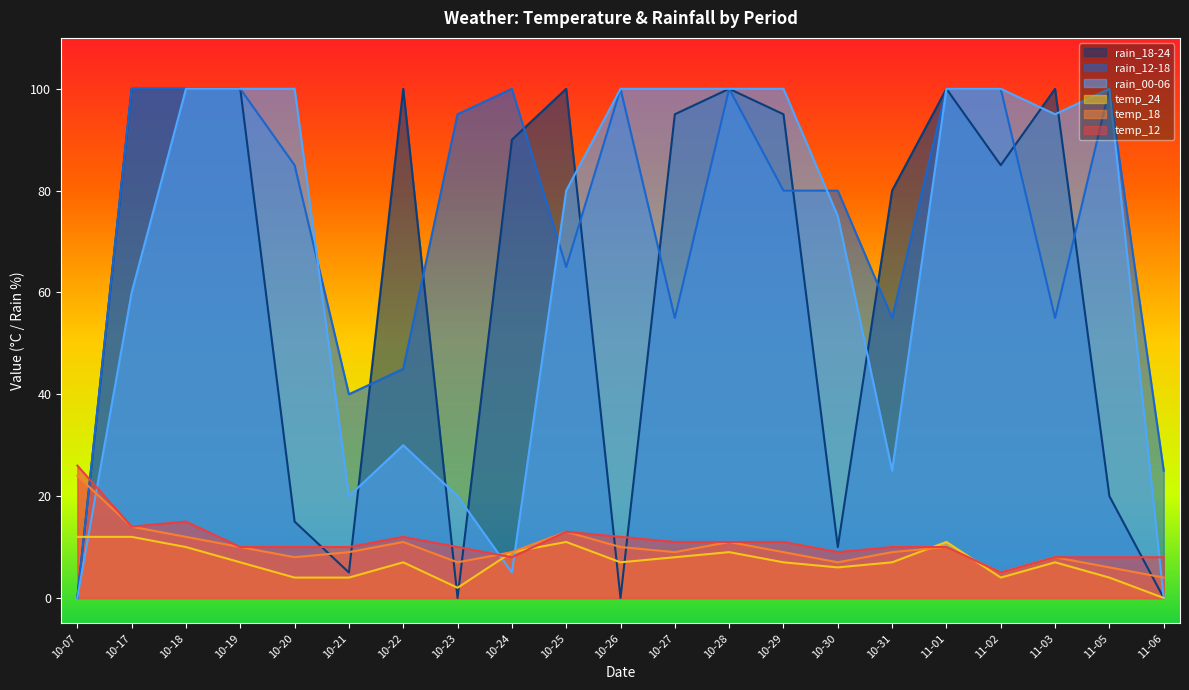

At which label does rain_18-24 first exceed 90?

10-17